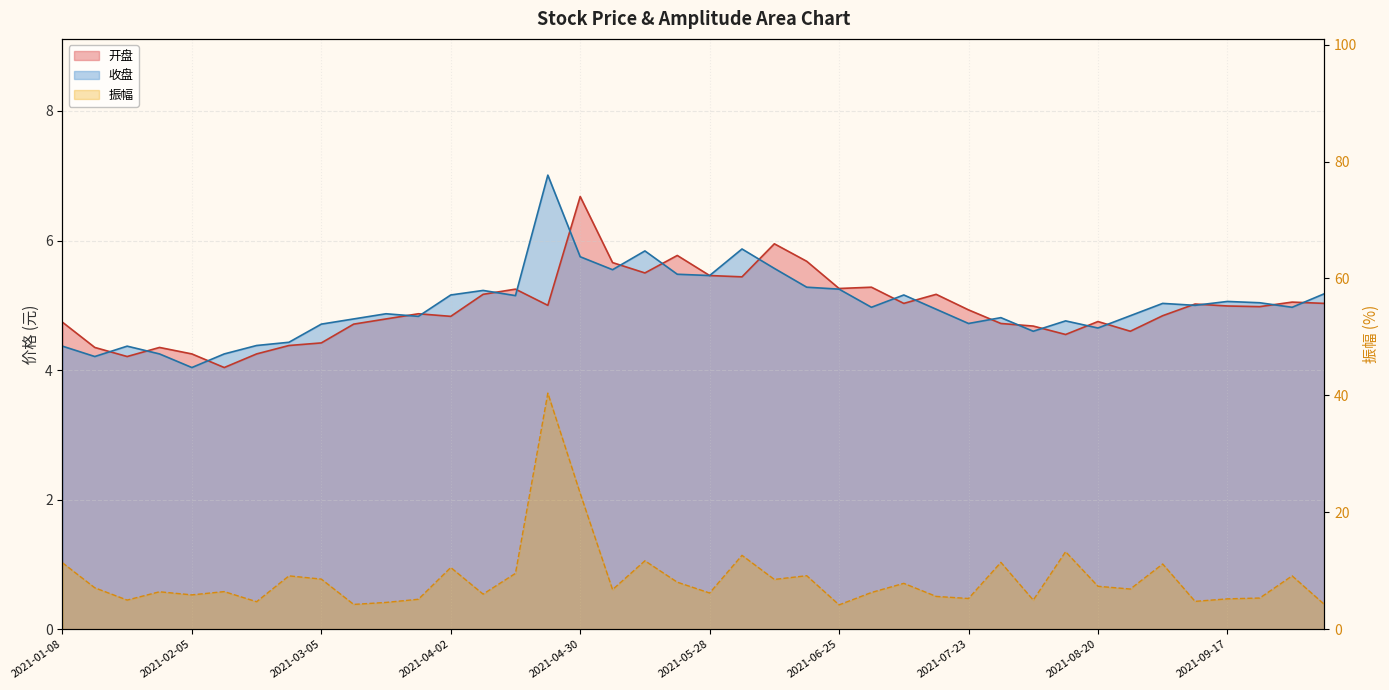

Does the chart display data point markers on the line(s)?

No